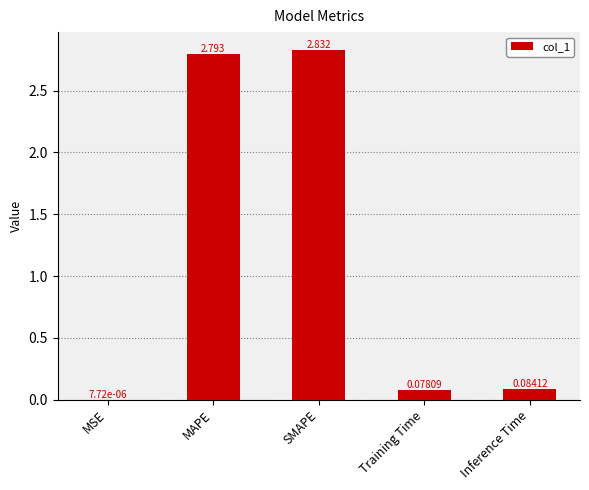

At which category does the chart reach its peak across all series?

SMAPE